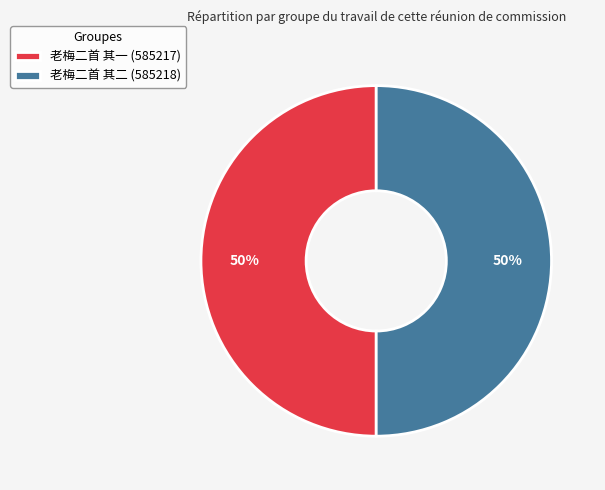

Approximately how many times larger is the value at 老梅二首 其一 compared to 老梅二首 其二?

1.0